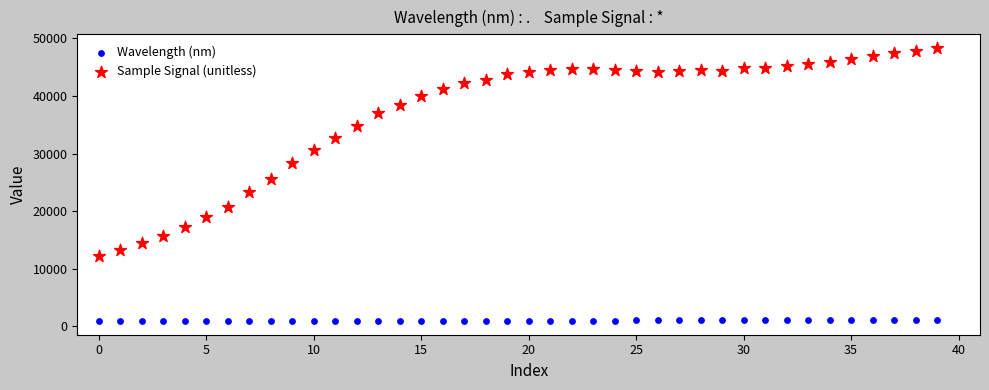

Which series contains the lowest Y value?

Wavelength (nm)